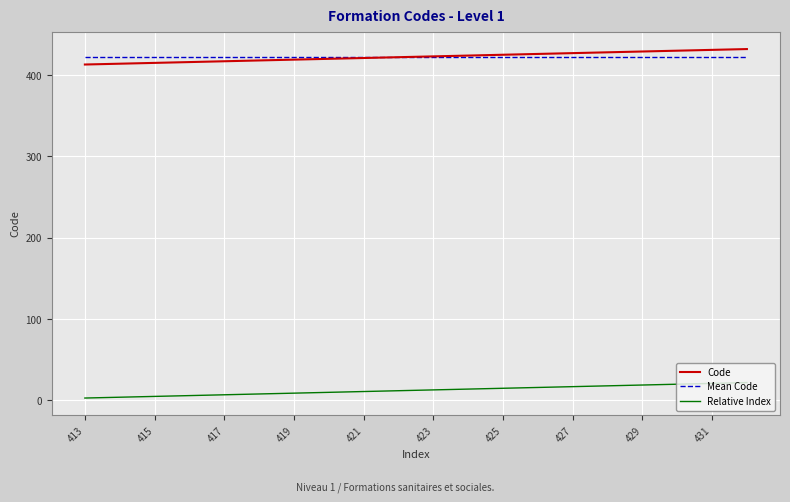

What is the highest value of the Code series?

432.0